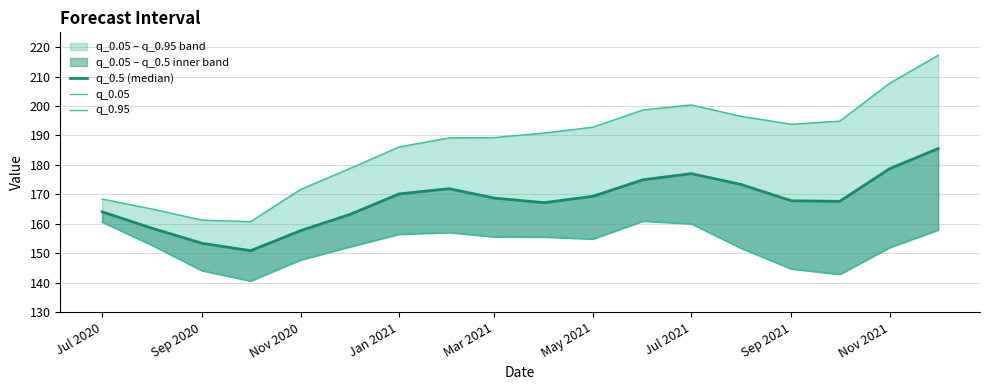

What position from the right is May 2021?

8